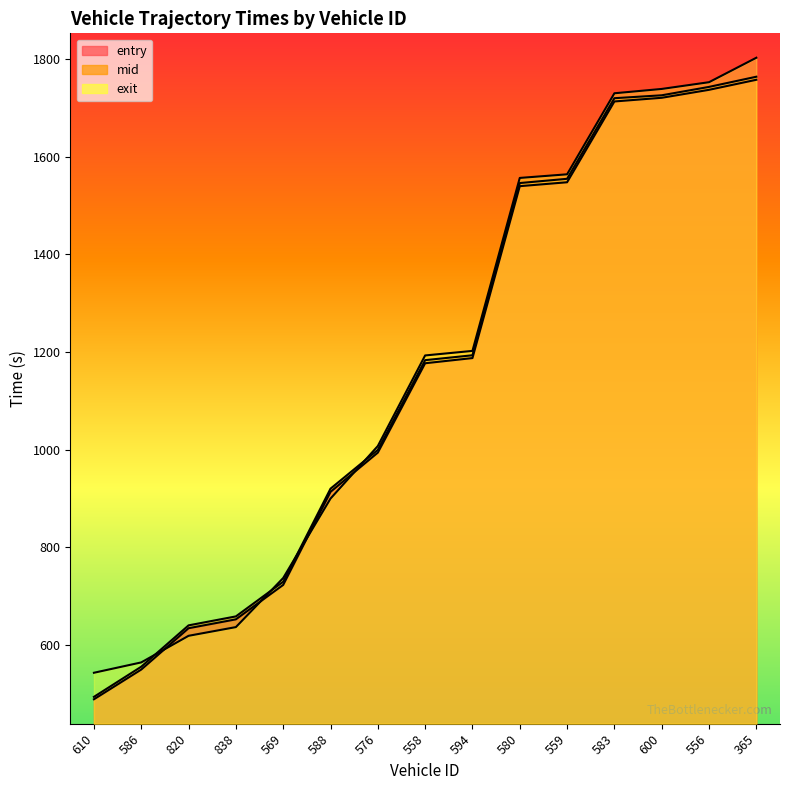

What is the difference between the maximum and minimum values in the entry series?

1269.3